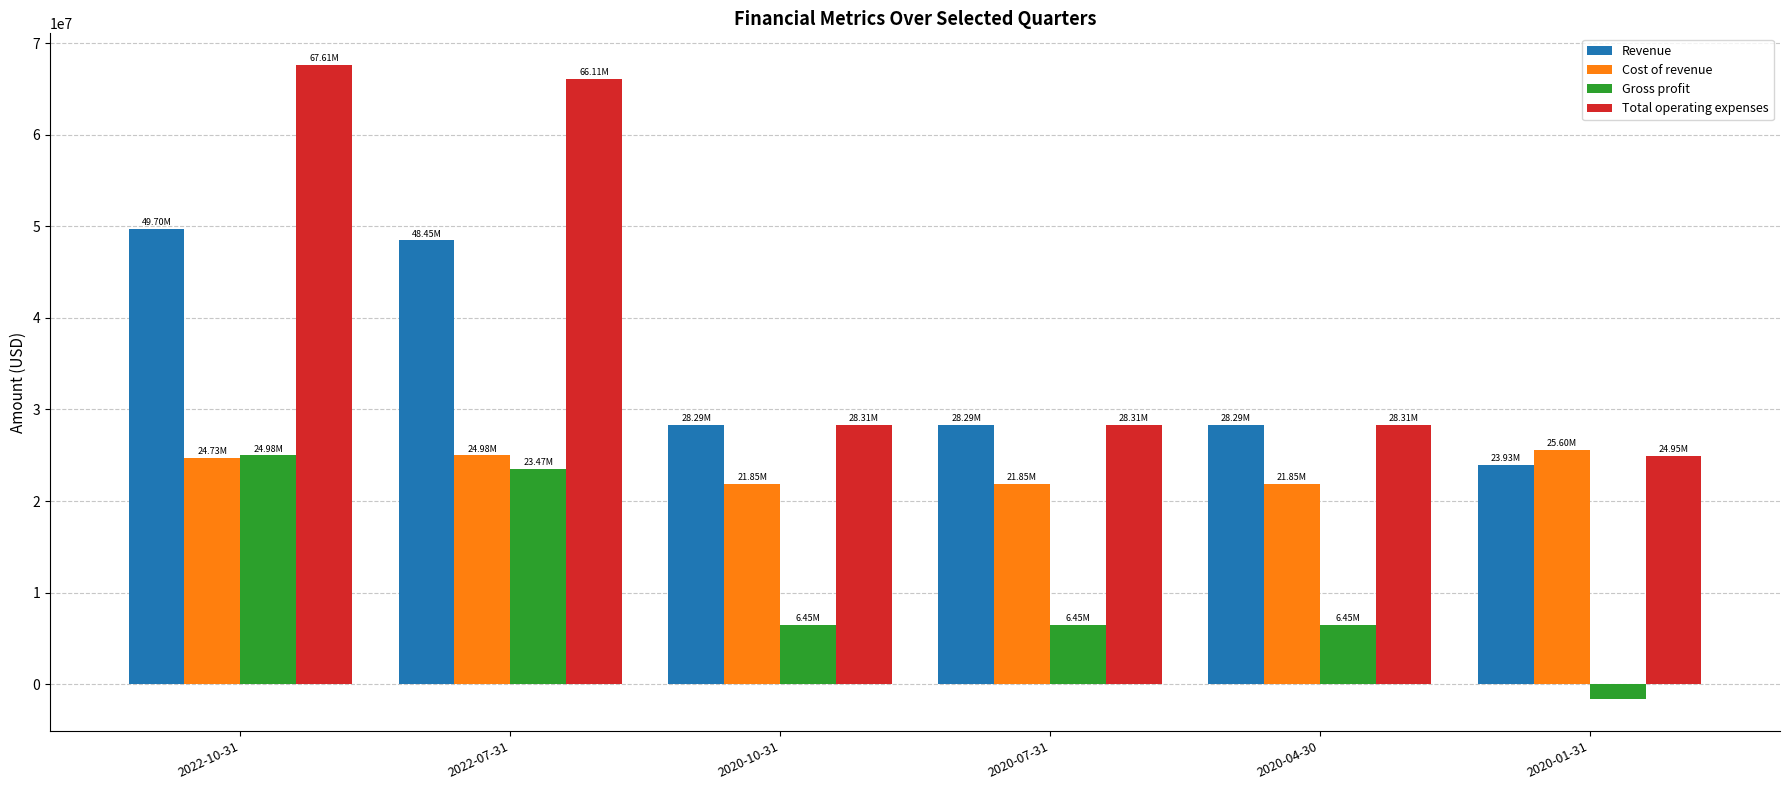

Which category has the lowest value in the Gross profit series?

2020-01-31